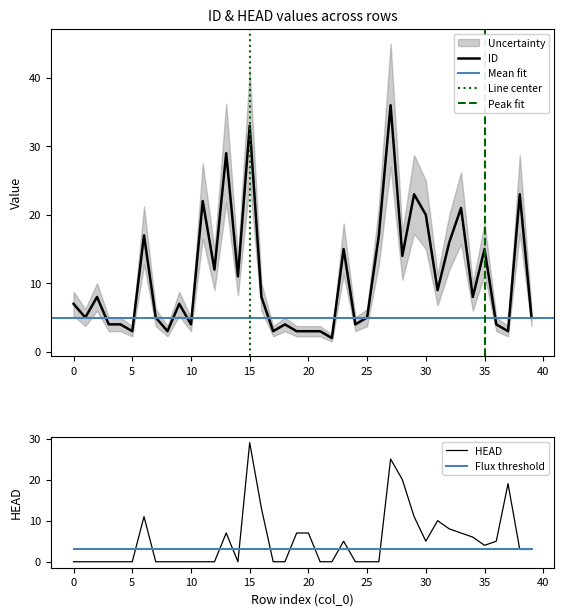

Where do HEAD and ID first cross each other?

15 and 16